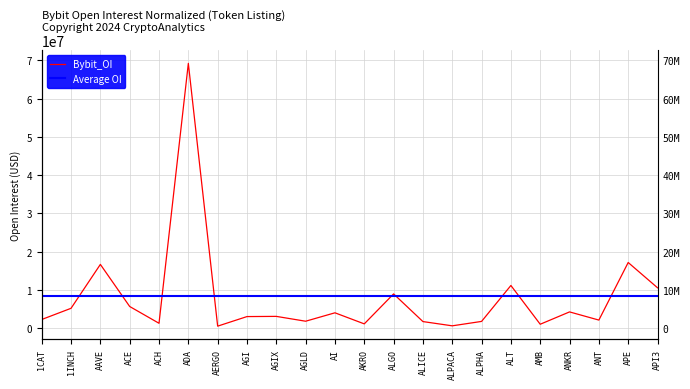

The value at 1INCH is 3566819. True or false?

False